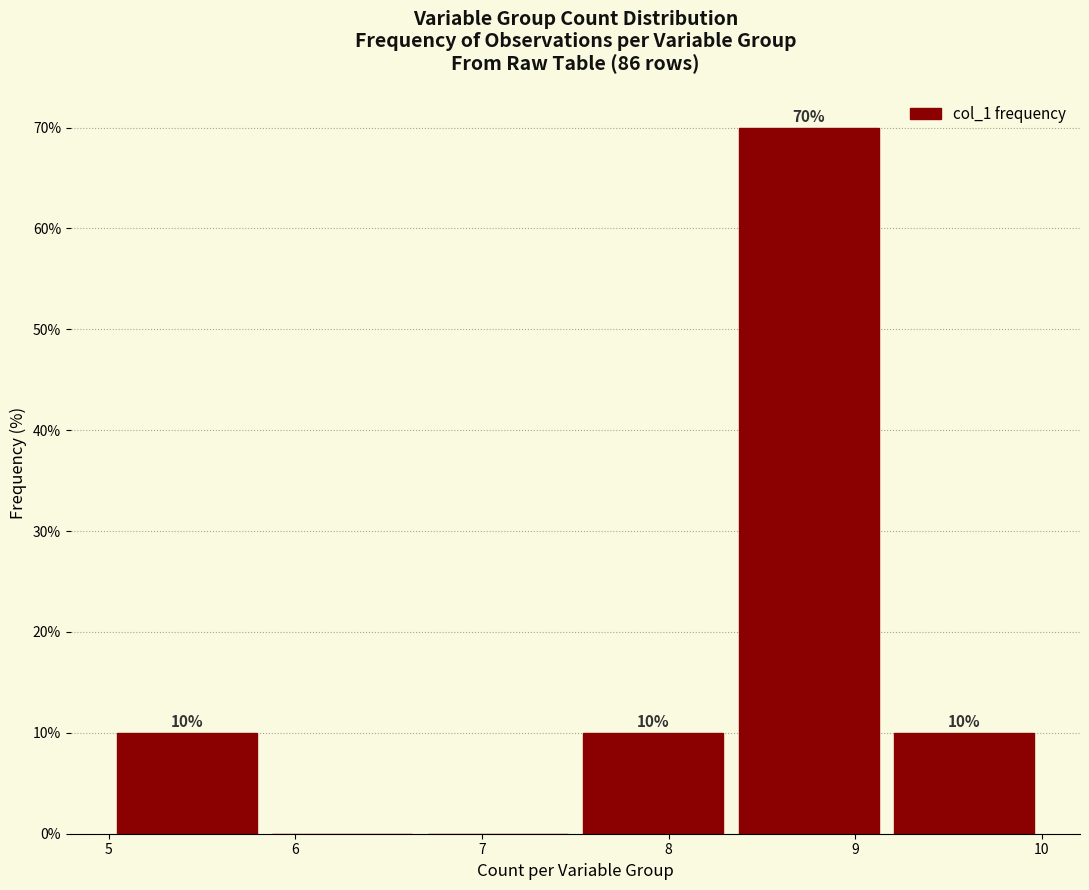

Over which range of the x-axis is the bar tallest?

8.3 to 9.2